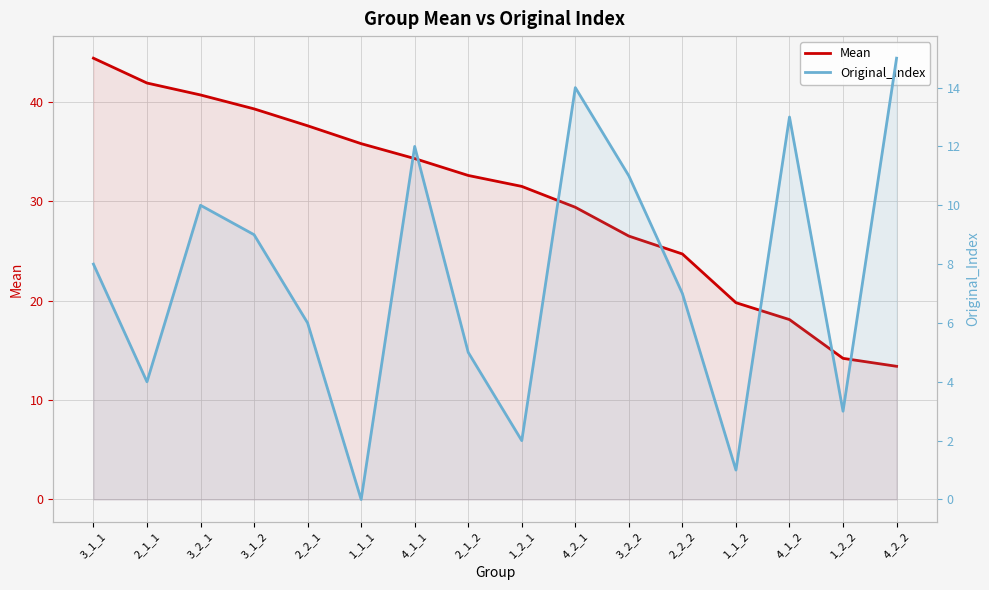

What is the greatest value displayed?

44.4